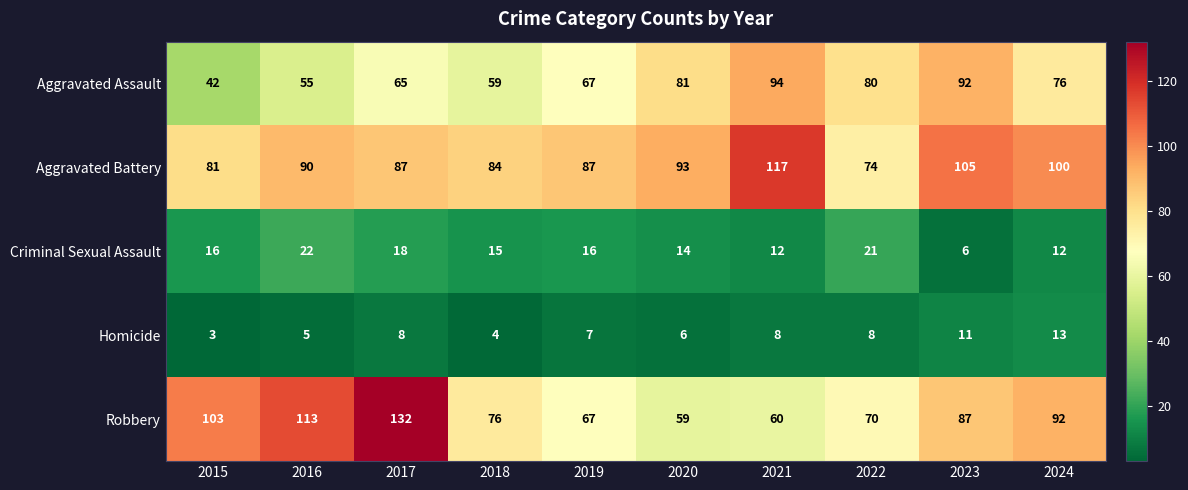

The value of Robbery at 2019 is 98. True or false?

False